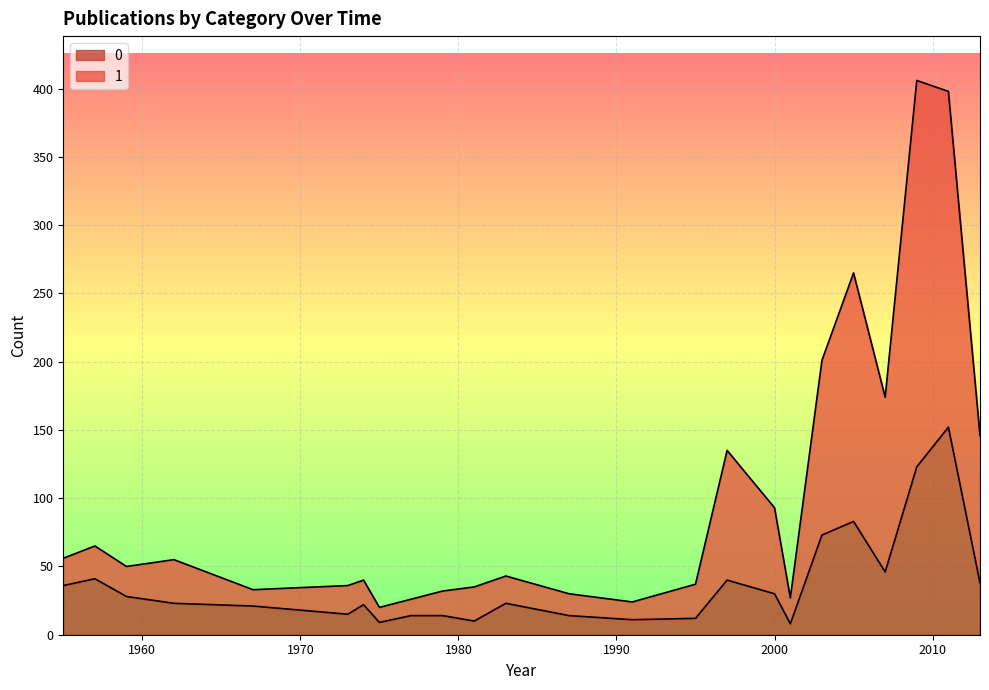

What is the minimum value for 0?

8